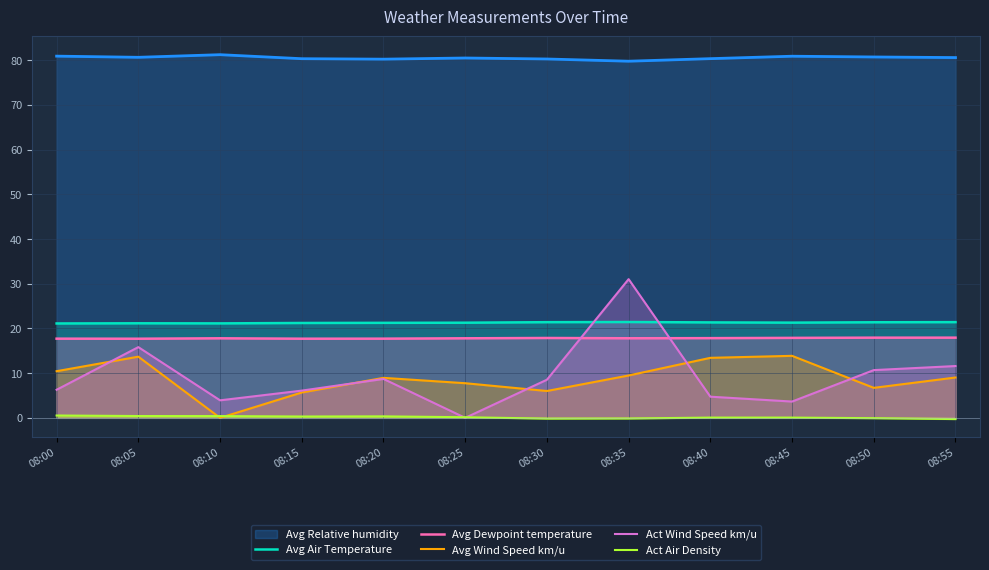

Count the Avg Dewpoint temperature values in the range 17 to 18.

12